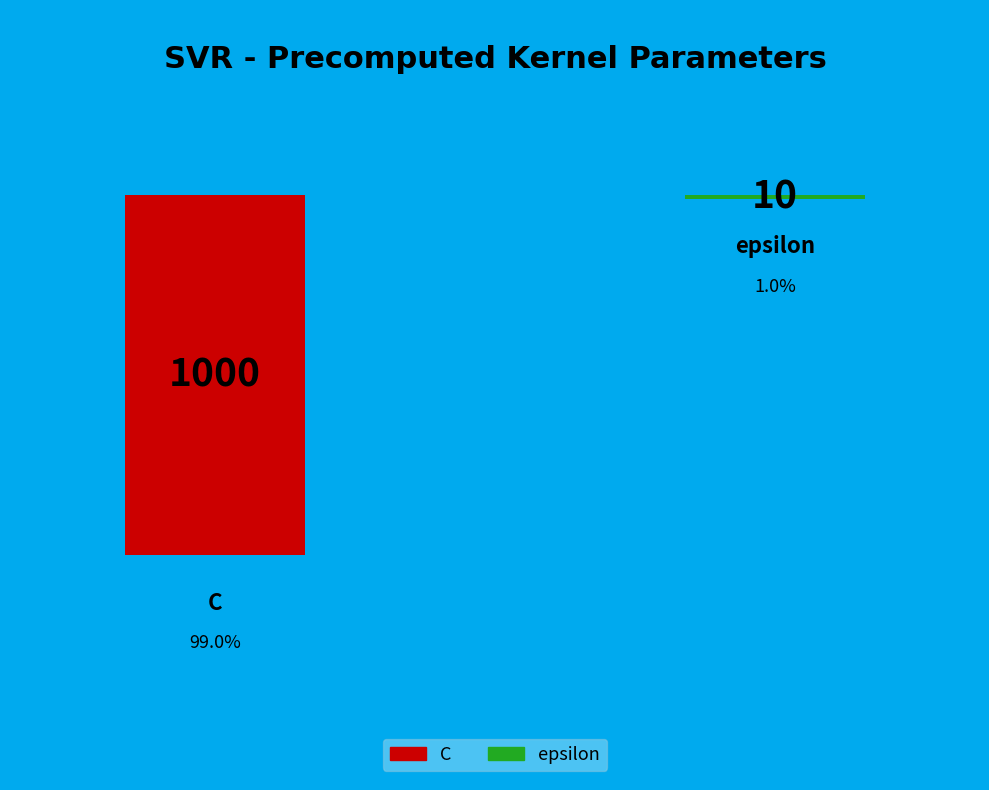

True or false: epsilon accounts for 11% of the total.

False